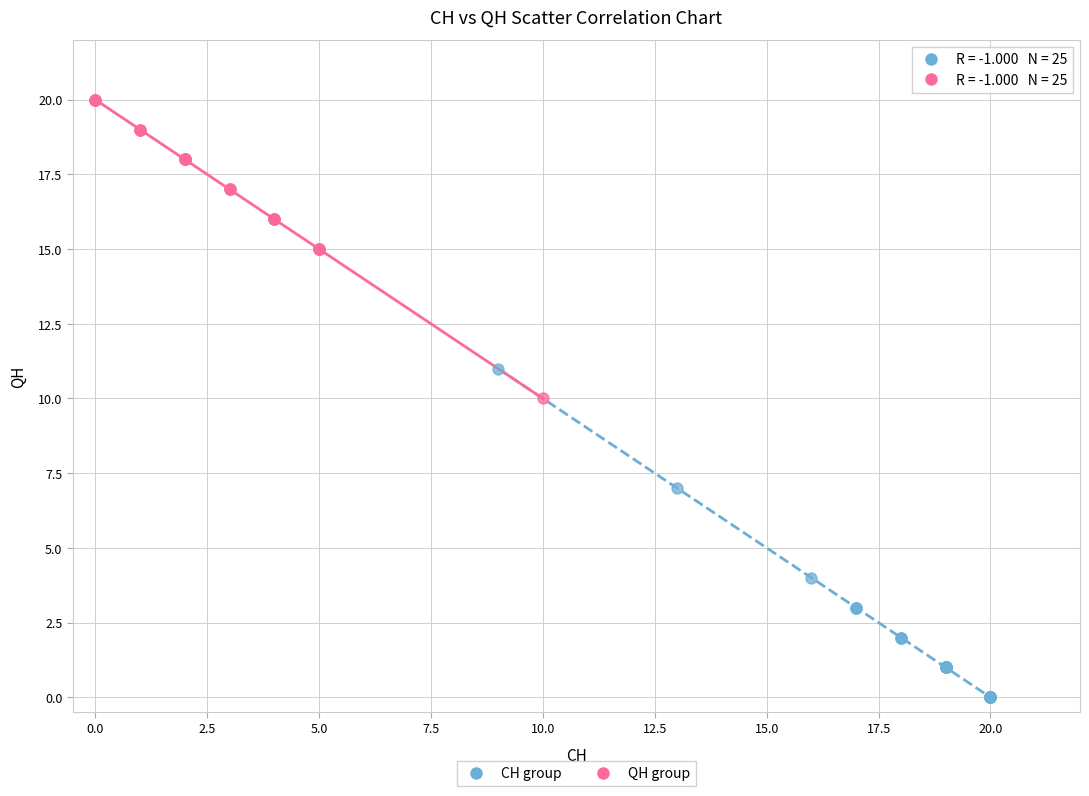

Which series has the largest Y range (max minus min)?

CH group